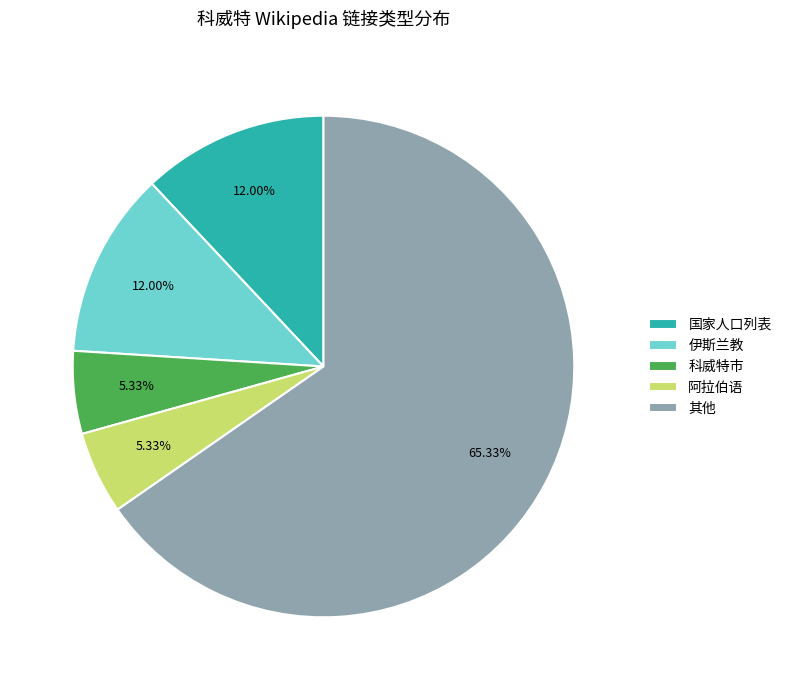

Is the sum of 国家人口列表 and 科威特市 greater than half?

No